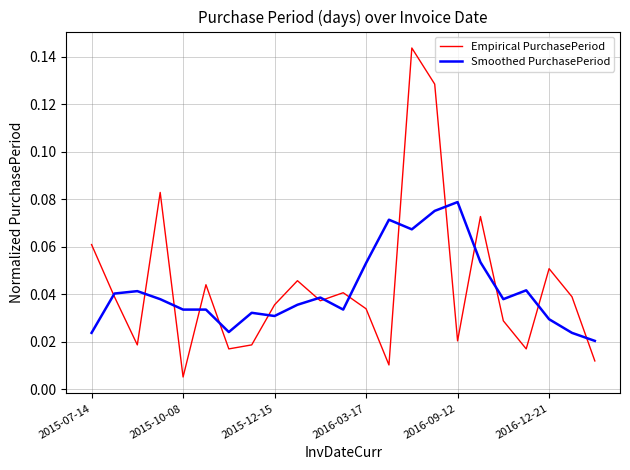

Which series has the largest total across all categories?

Empirical PurchasePeriod